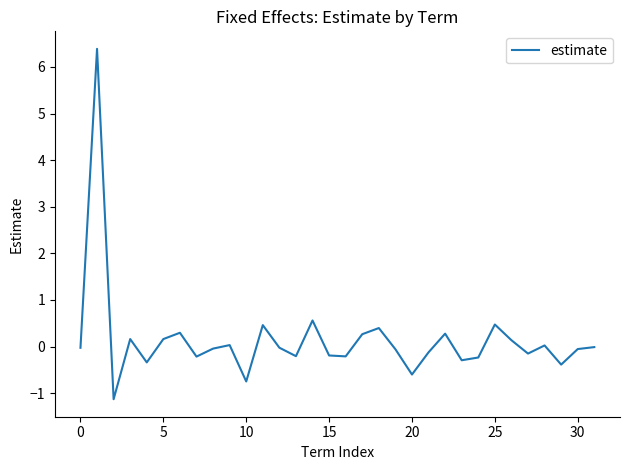

What is the difference between the maximum and minimum values?

7.5